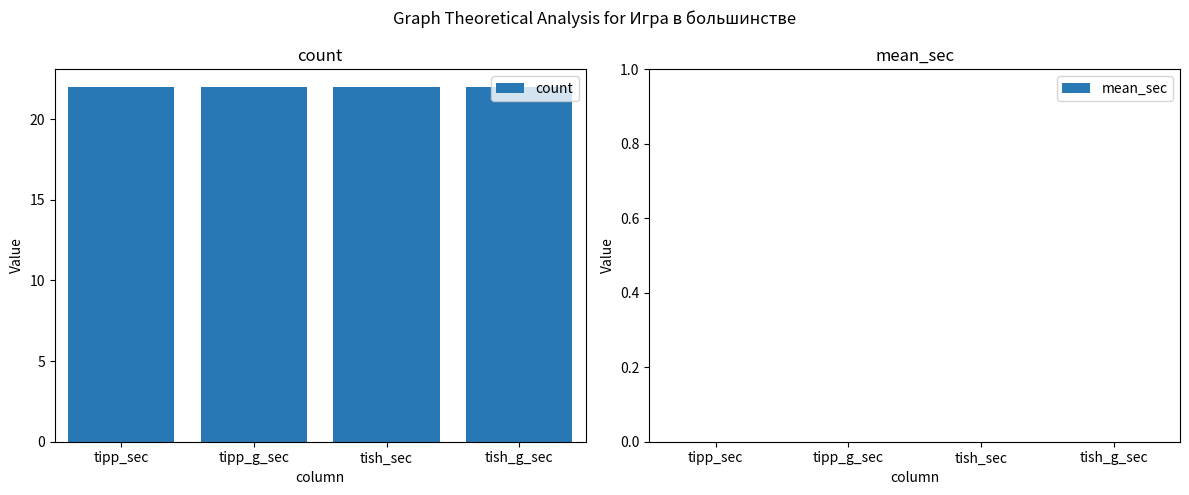

True or false: count has a value of 33 at tipp_sec.

False